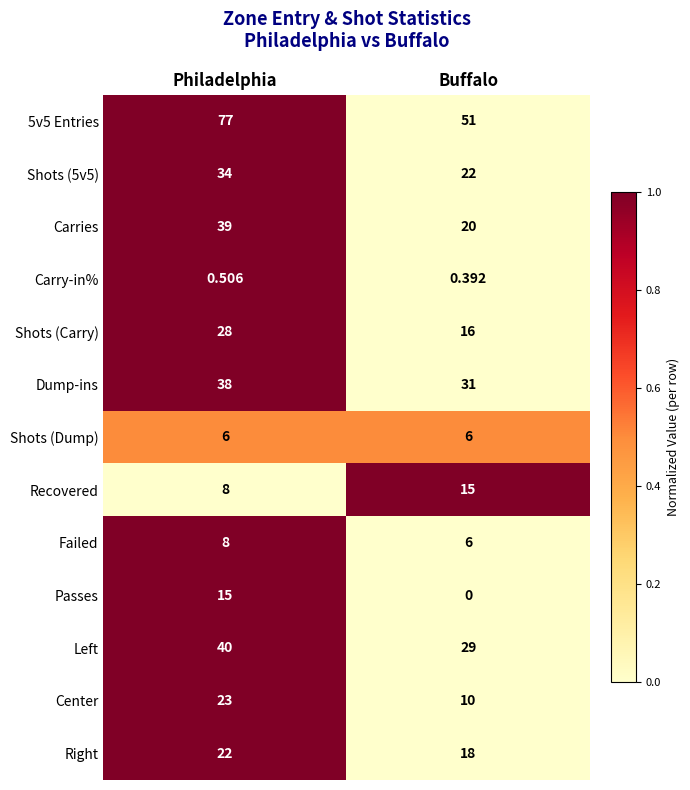

Which category has the highest value in the Recovered series?

Buffalo